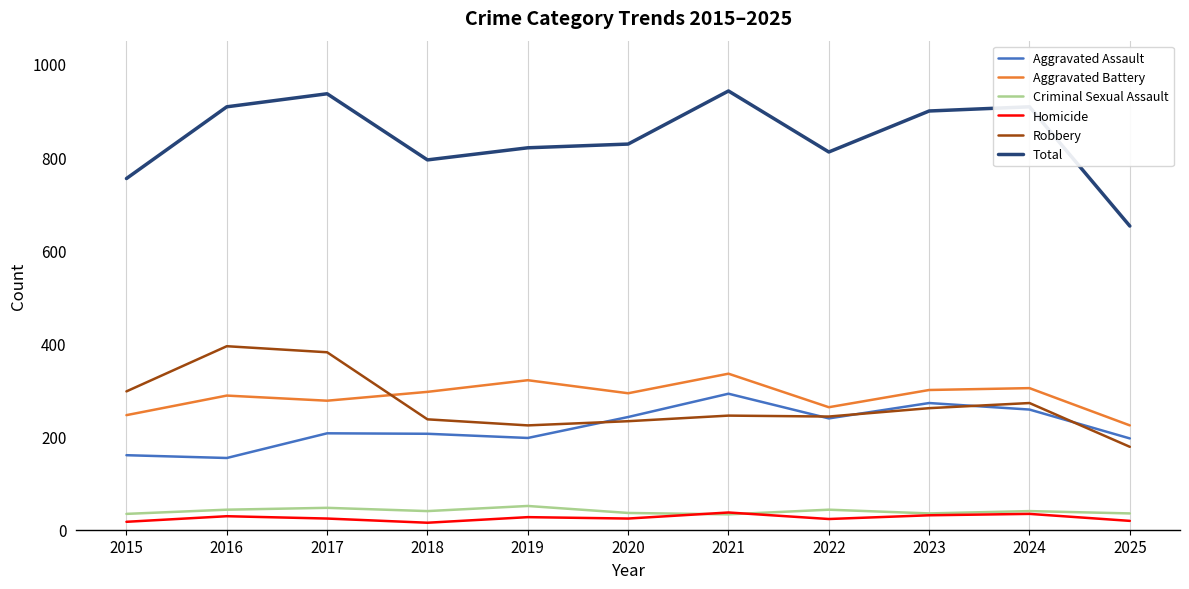

Which category has the highest value in the Aggravated Assault series?

2021